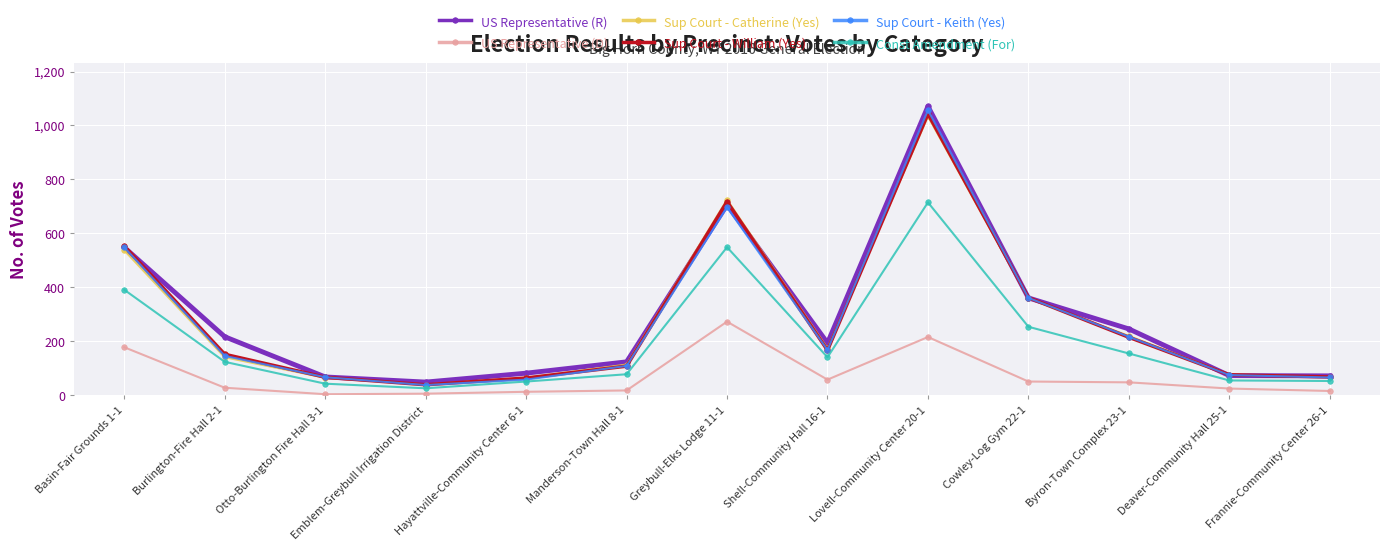

What is the average value of the US Representative (D) series?

72